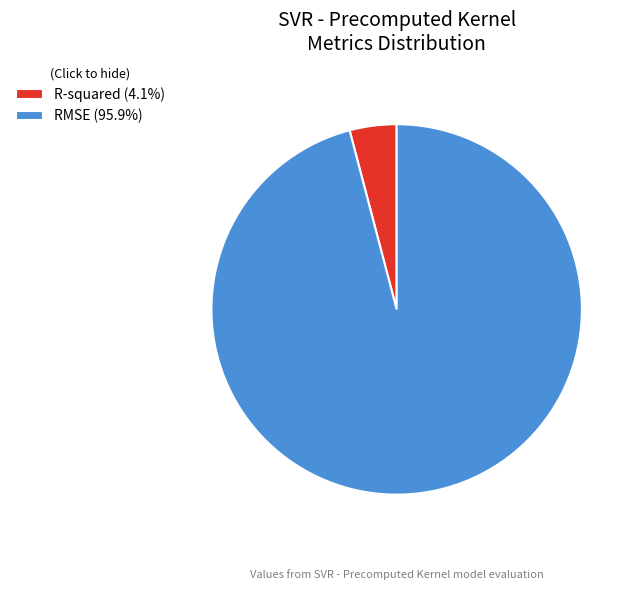

Combined, do RMSE (95.9%) and R-squared (4.1%) account for over 50%?

Yes